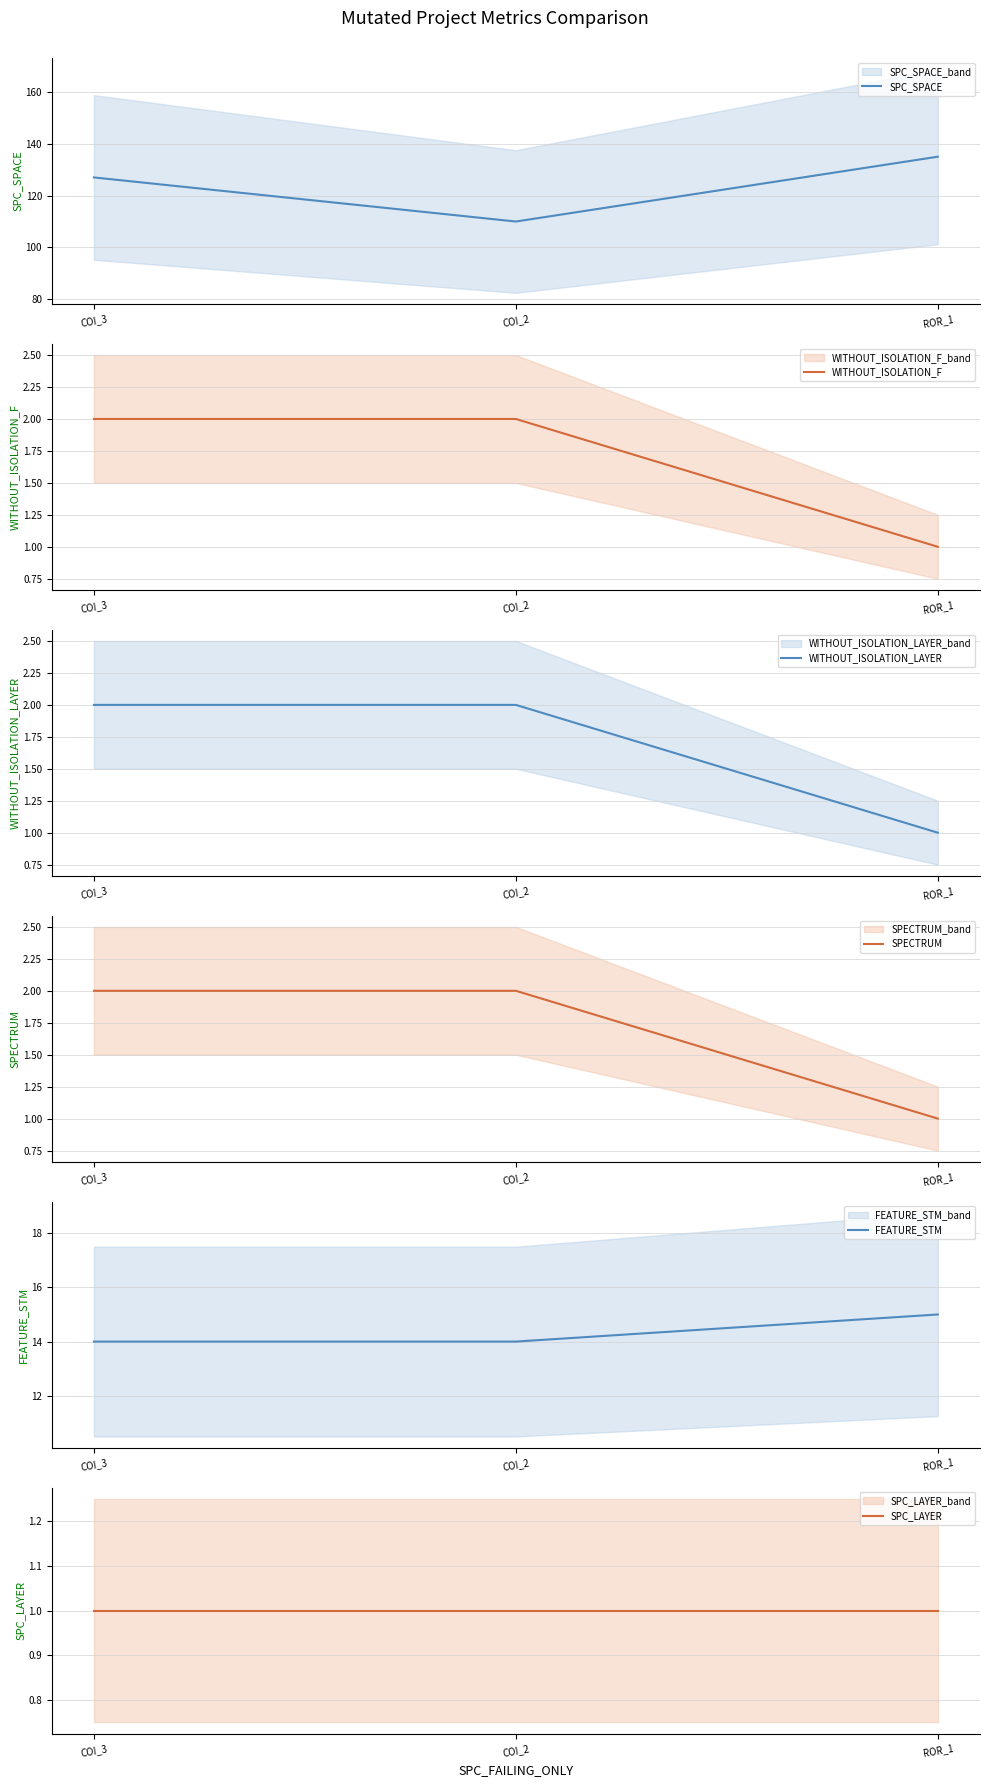

At how many categories does at least one series exceed 99?

3